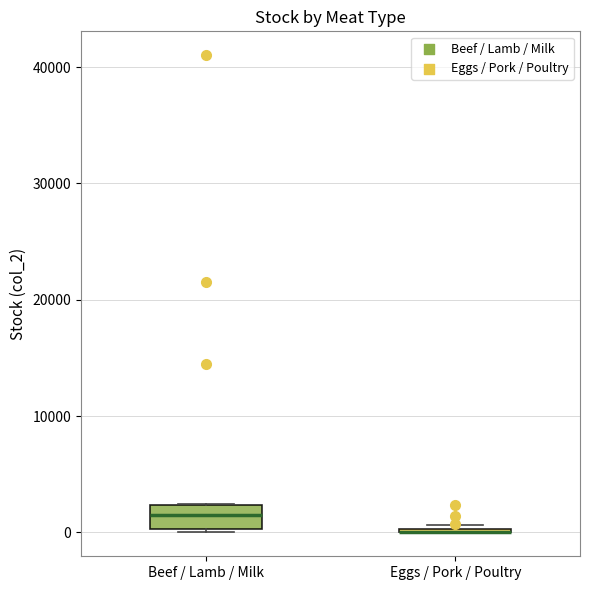

Reading left to right, read every box against the y-axis: the position of its median line, the range the box covers, and the ends of its whiskers. The values are not printed on the chart, so give them approximately, as read against the axis.

Beef / Lamb / Milk: median 1000, box 0 to 2000, whiskers 0 to 2000
Eggs / Pork / Poultry: box collapsed to a line at 0, whiskers 0 to 1000